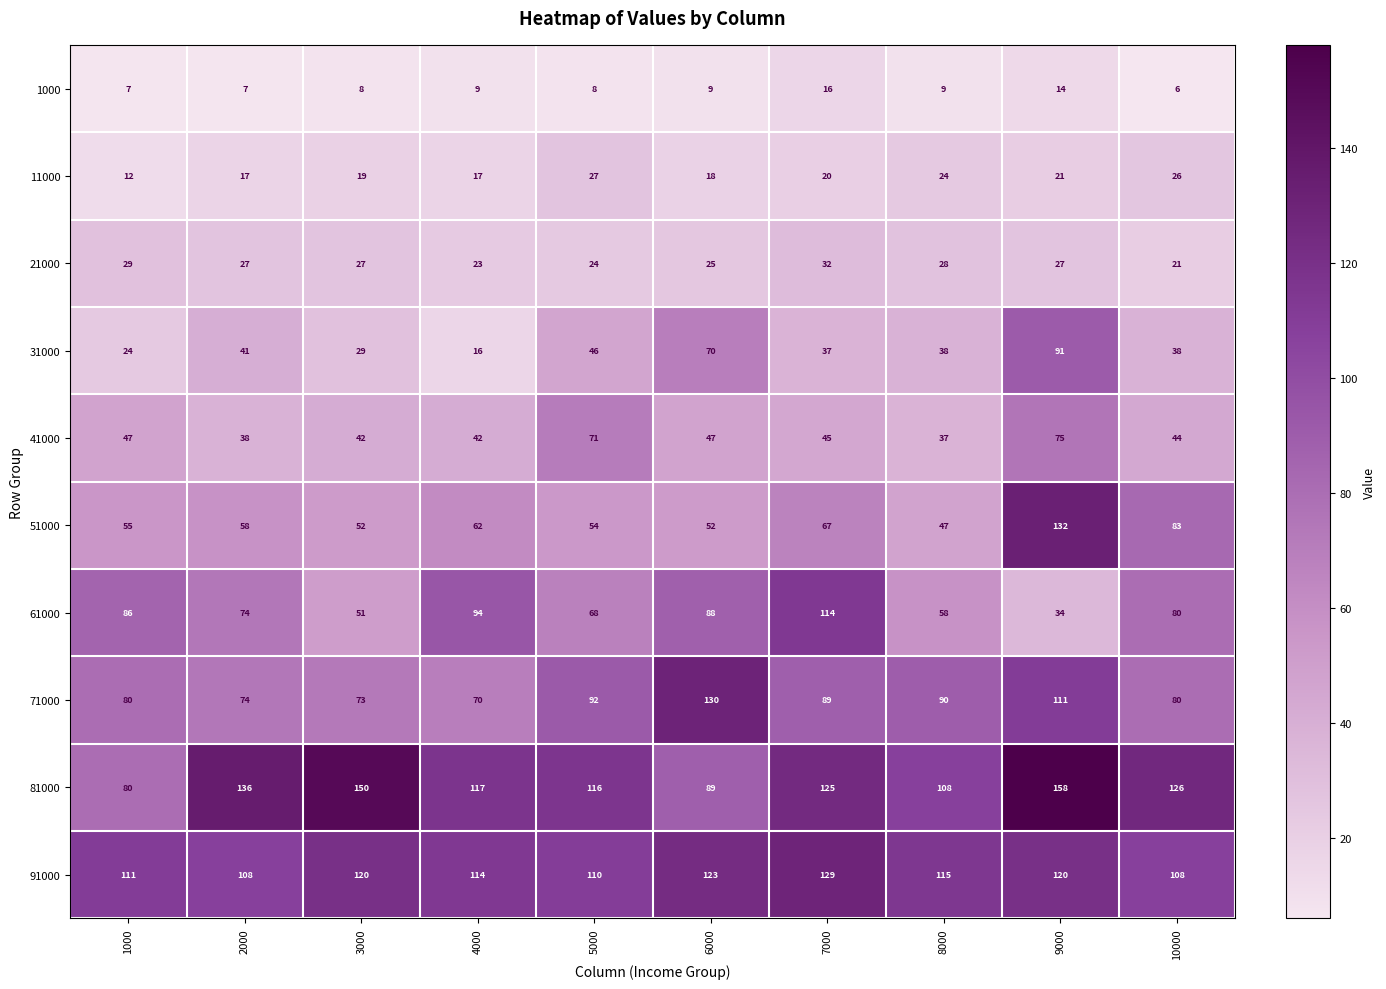

Which series has the largest range (max minus min)?

51000